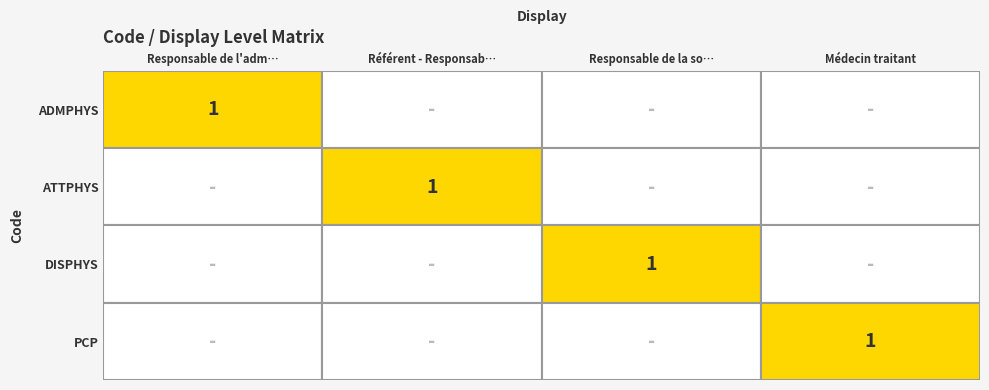

Which category has the lowest value in the ATTPHYS series?

Responsable de l'adm…